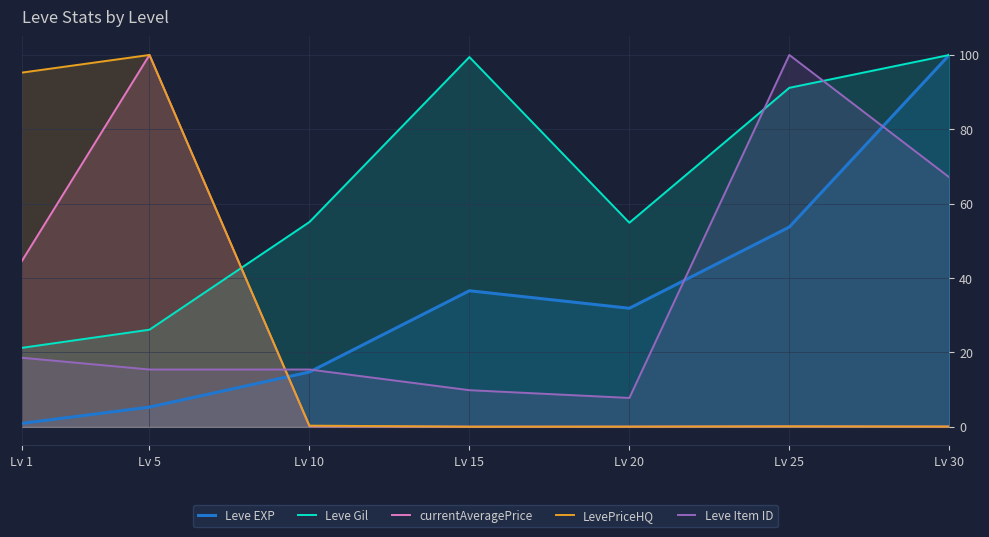

List the labels in order of Leve EXP value, largest first.

Lv 30, Lv 25, Lv 15, Lv 20, Lv 10, Lv 5, Lv 1